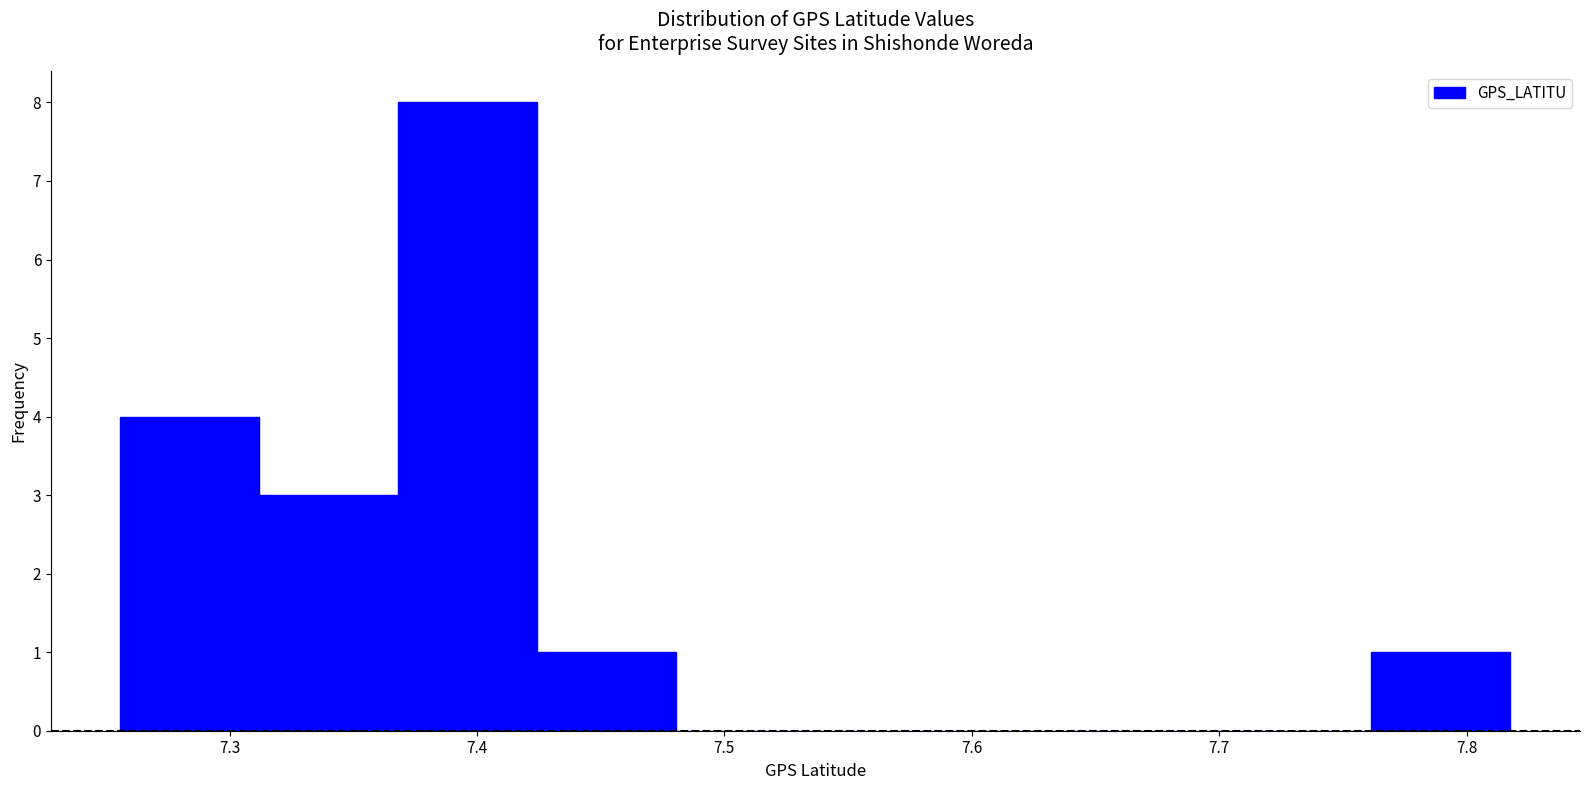

Reading left to right, list every bar in this chart as the range it spans on the x-axis followed by its height. Neither the bar edges nor the heights are printed on the chart, so give them approximately, as read against the axes.

7.26 to 7.31: 4
7.31 to 7.37: 3
7.37 to 7.42: 8
7.42 to 7.48: 1
7.48 to 7.54: 0
7.54 to 7.59: 0
7.59 to 7.65: 0
7.65 to 7.71: 0
7.71 to 7.76: 0
7.76 to 7.82: 1